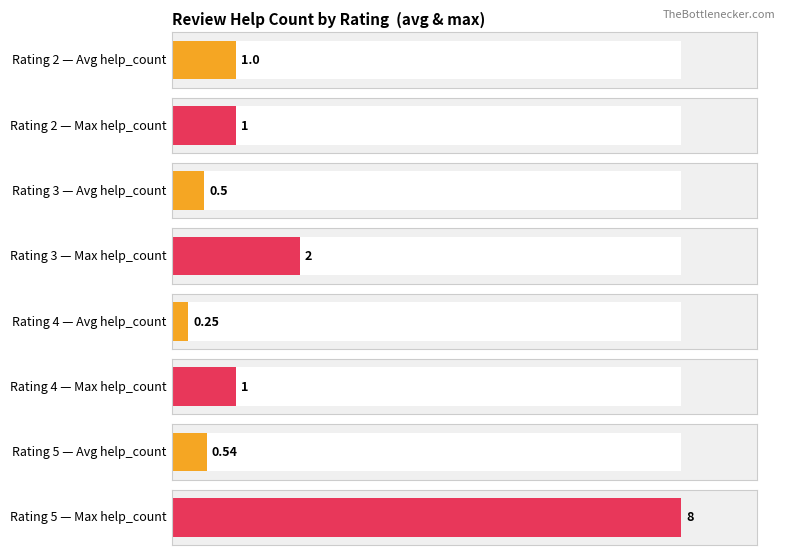

At which label does Max help_count reach its peak?

5